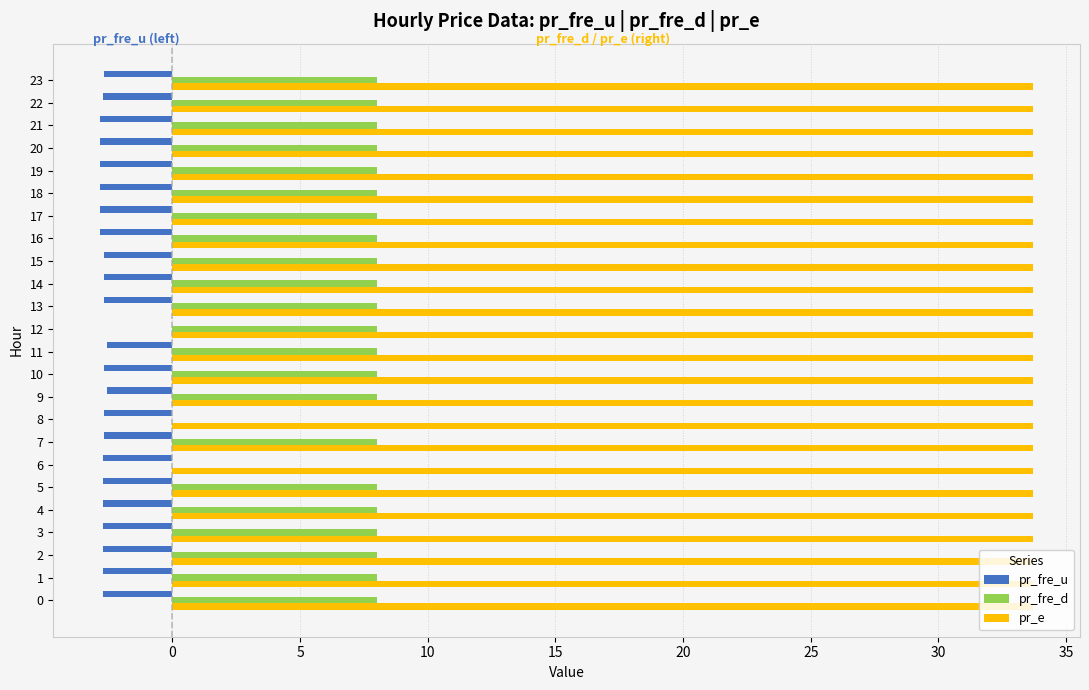

What is the sum of the pr_e values at 3 and 5?

67.4